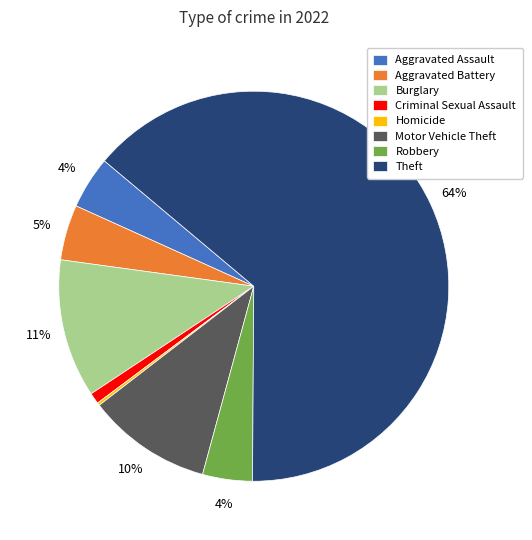

Does Theft account for over 50% of the chart?

Yes